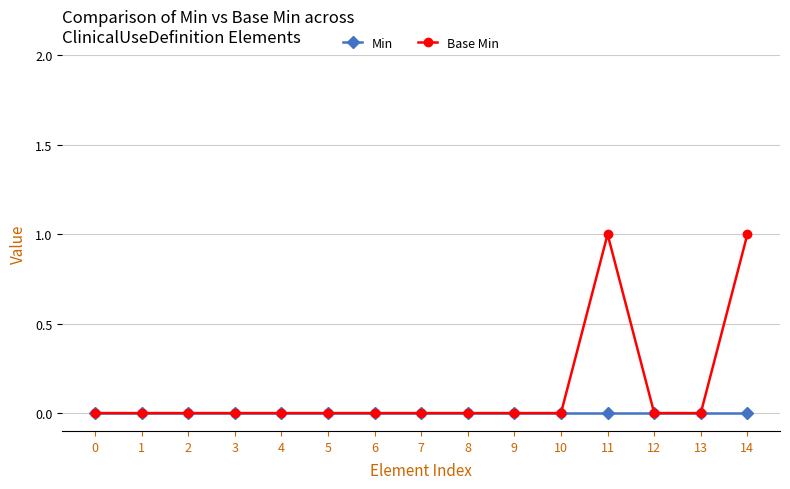

Reading left to right, transcribe all the data shown in this chart.

Min: 0	0	0	0	0	0	0	0	0	0	0	0	0	0	0
Base Min: 0	0	0	0	0	0	0	0	0	0	0	1	0	0	1